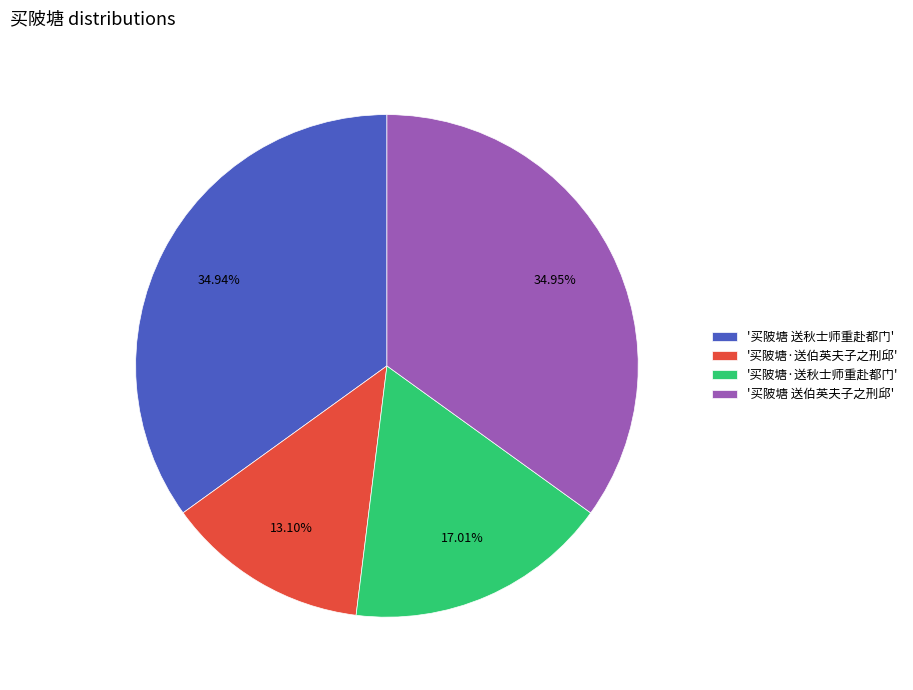

What is the smallest slice in the pie chart?

'买陂塘·送伯英夫子之刑邱'